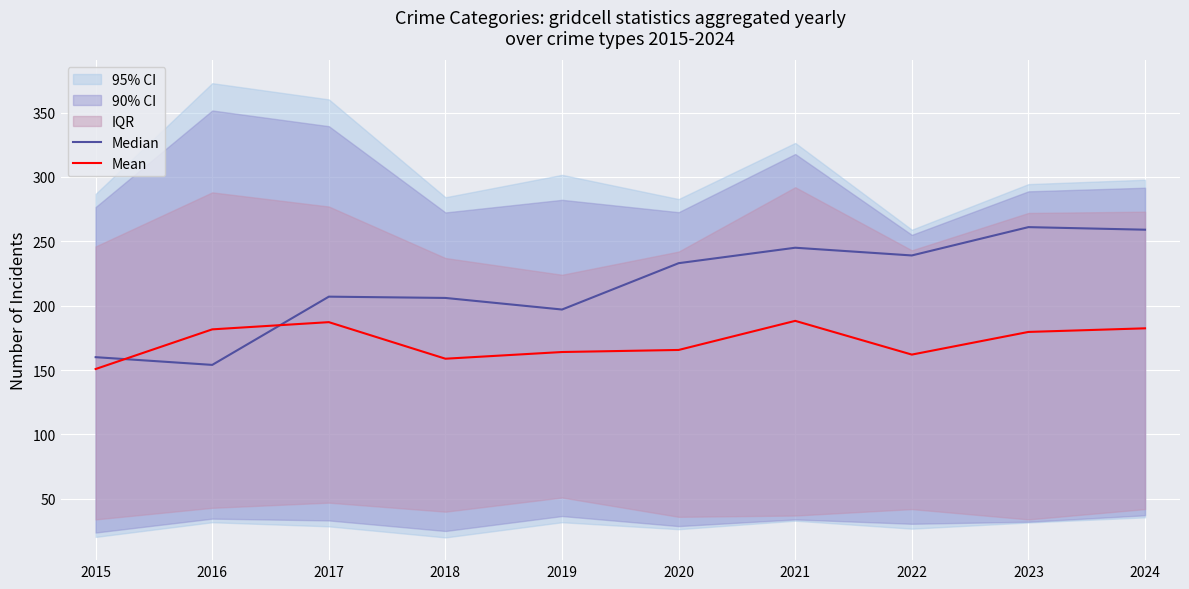

At which category is the sum across all series the highest?

2024